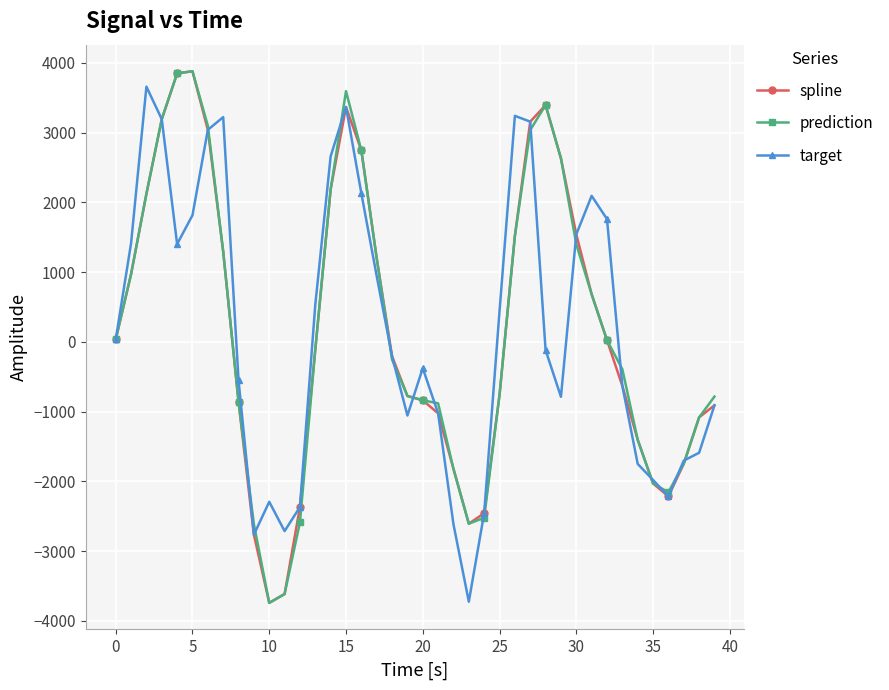

What is the value of the spline point at the 10th from the left?

-2762.8